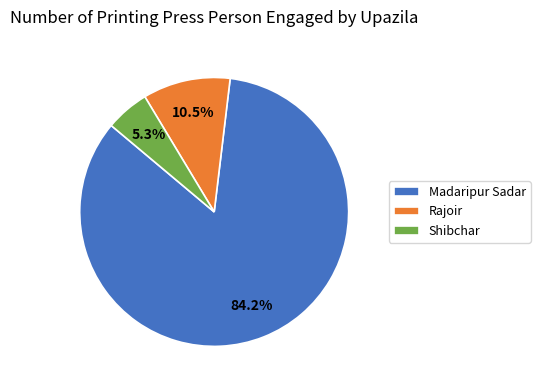

To the nearest percent, what percentage of the pie is Shibchar?

5%